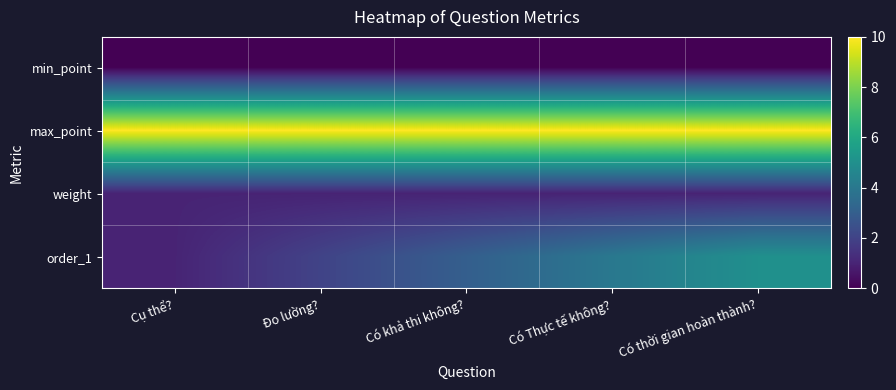

Between Có khả thi không? and Có Thực tế không?, which is larger?

Có khả thi không?